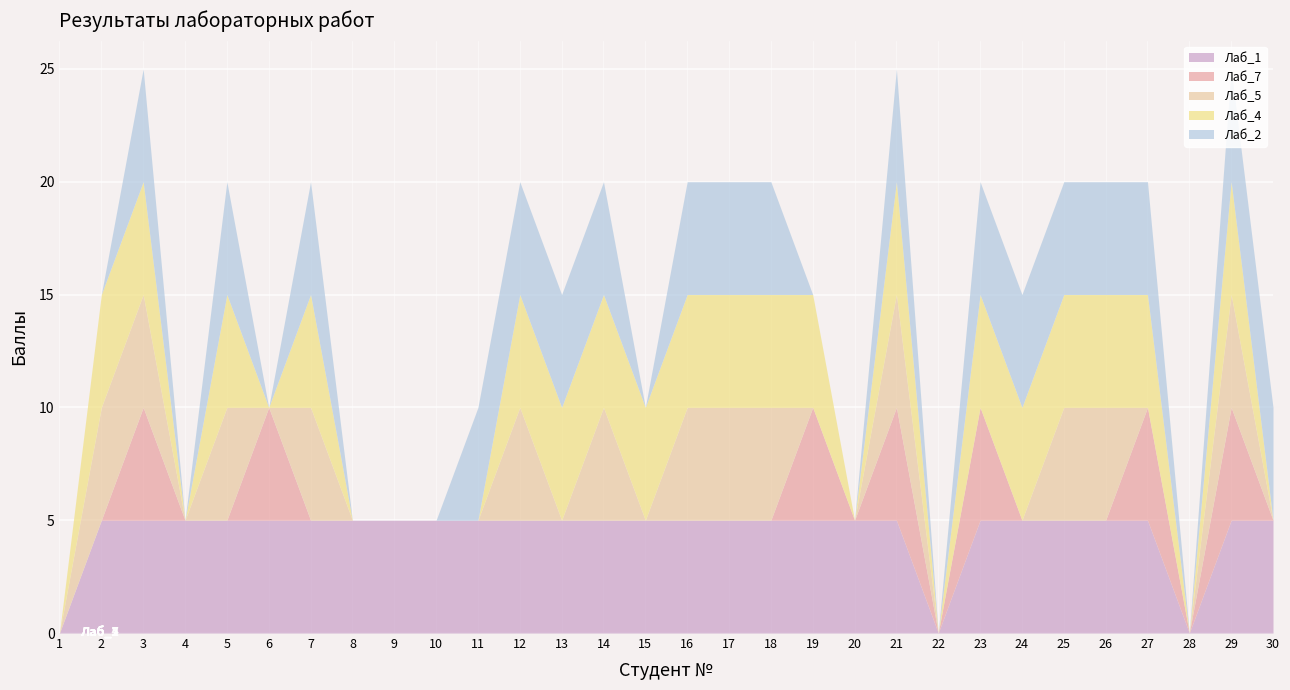

What is the total value across all series at 11?

10